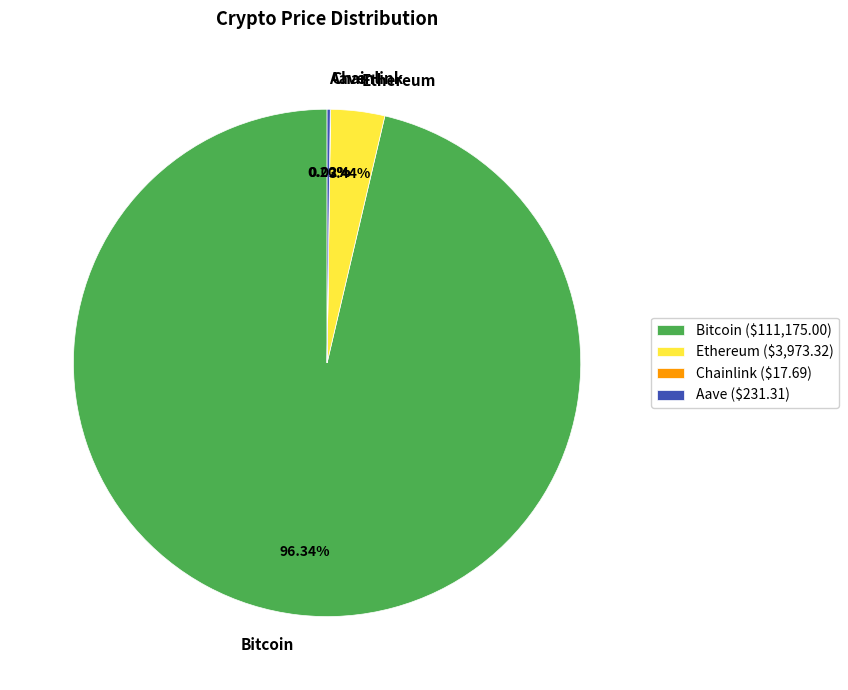

Does any single category account for the majority?

Yes